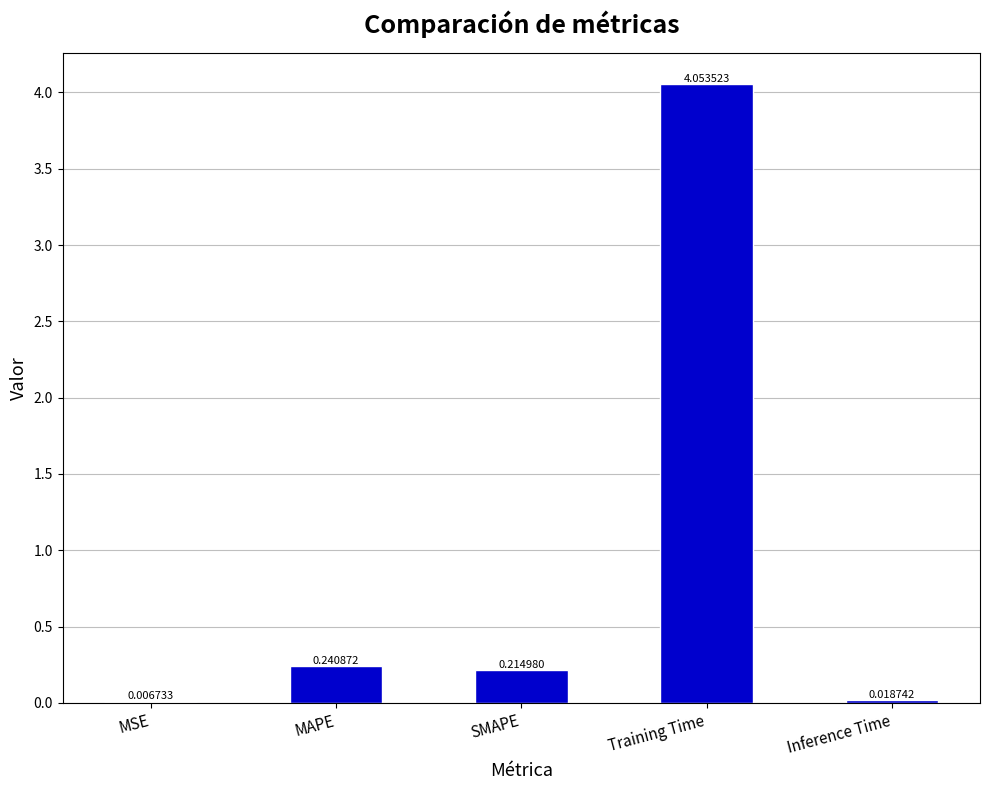

What is the sum of the values at Training Time and SMAPE?

4.3